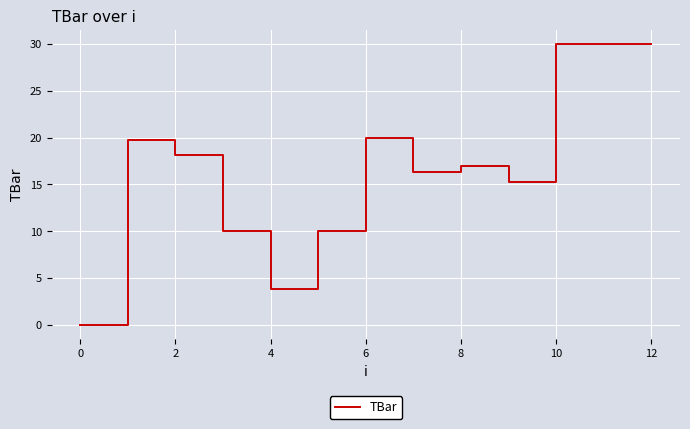

How many lines are shown in the chart?

1